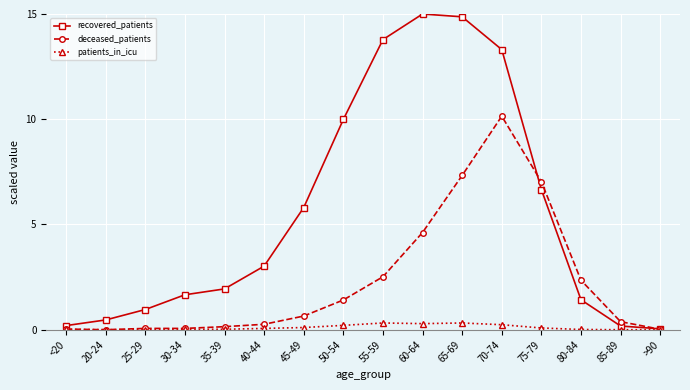

The patients_in_icu series shows 0.1 at 75-79. True or false?

True